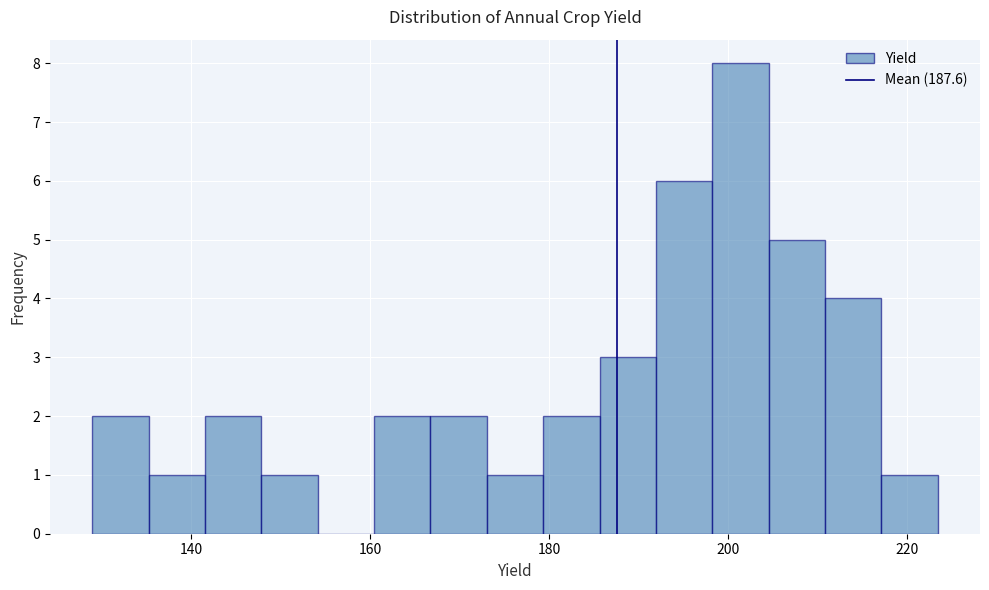

Read against the x-axis, roughly where is the centre of the tallest bar?

202